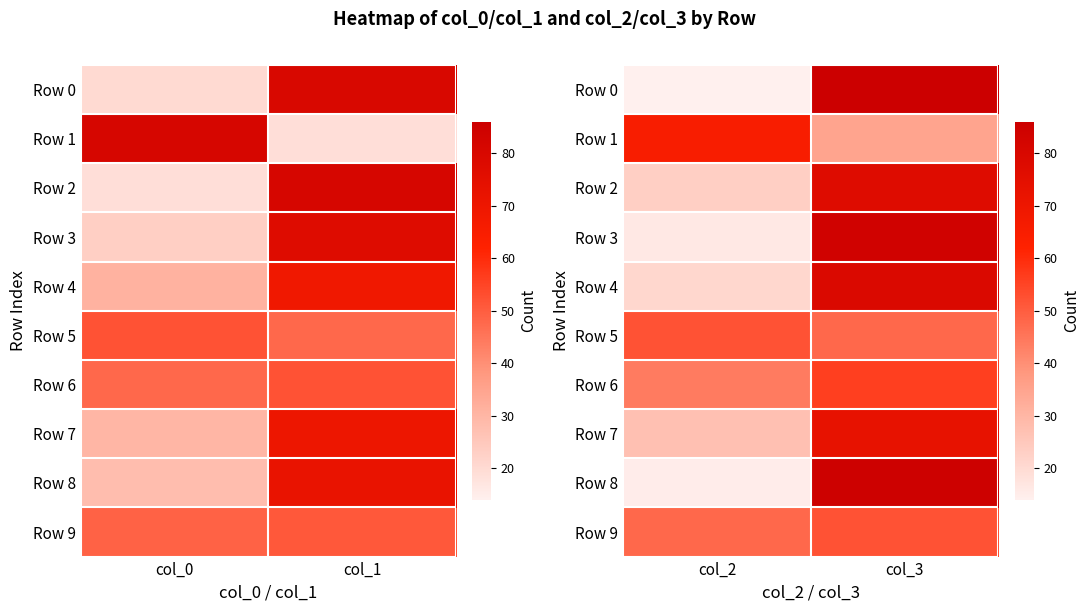

What is the sum of the Row 8 values at col_3 and col_2?

100